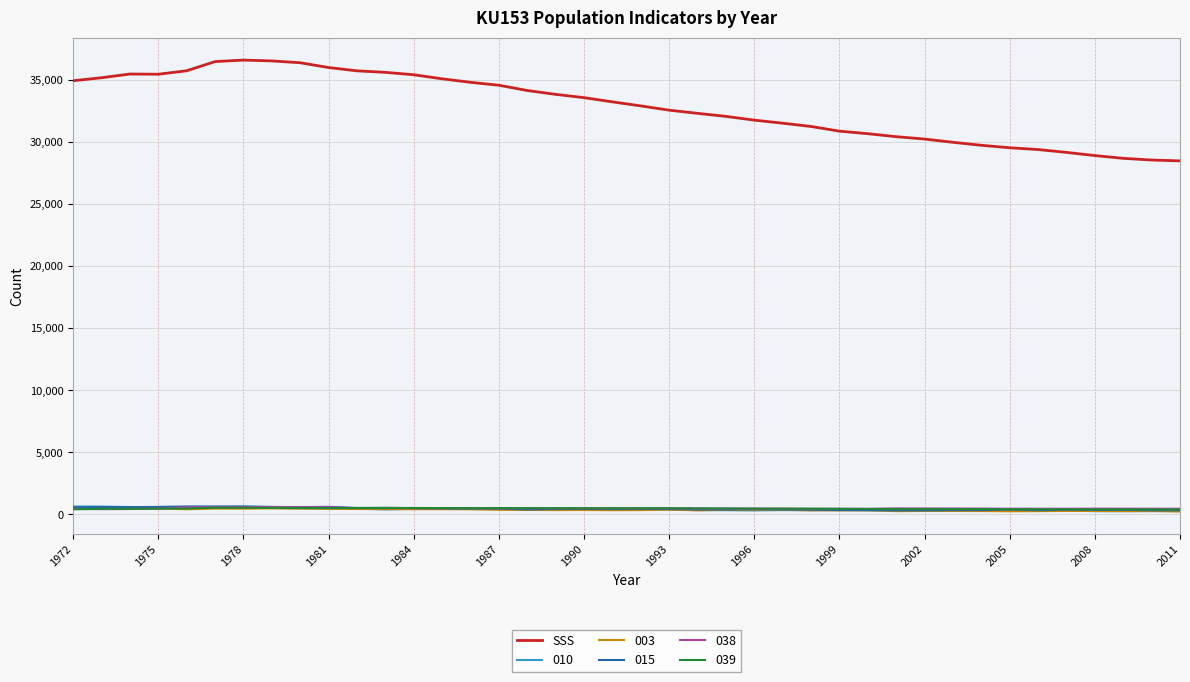

Which series has the largest total across all categories?

SSS